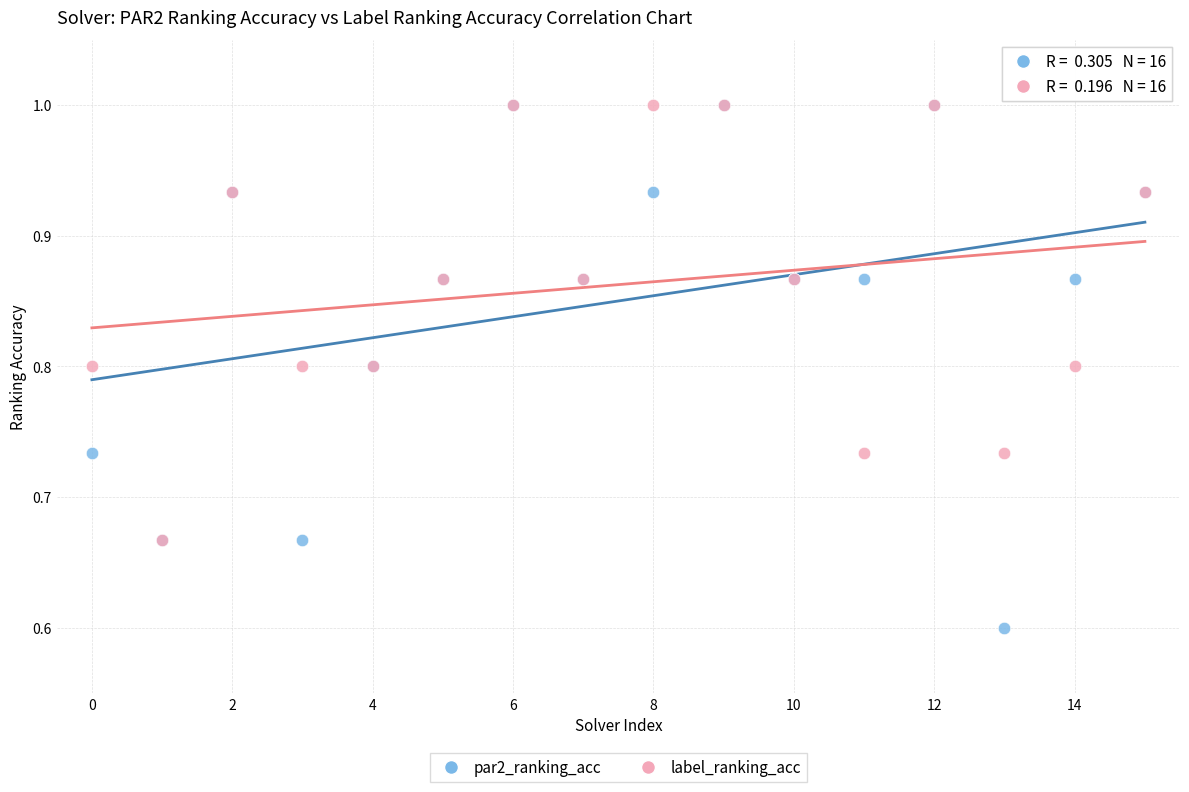

Across all series, what Y value is closest to 0?

0.6